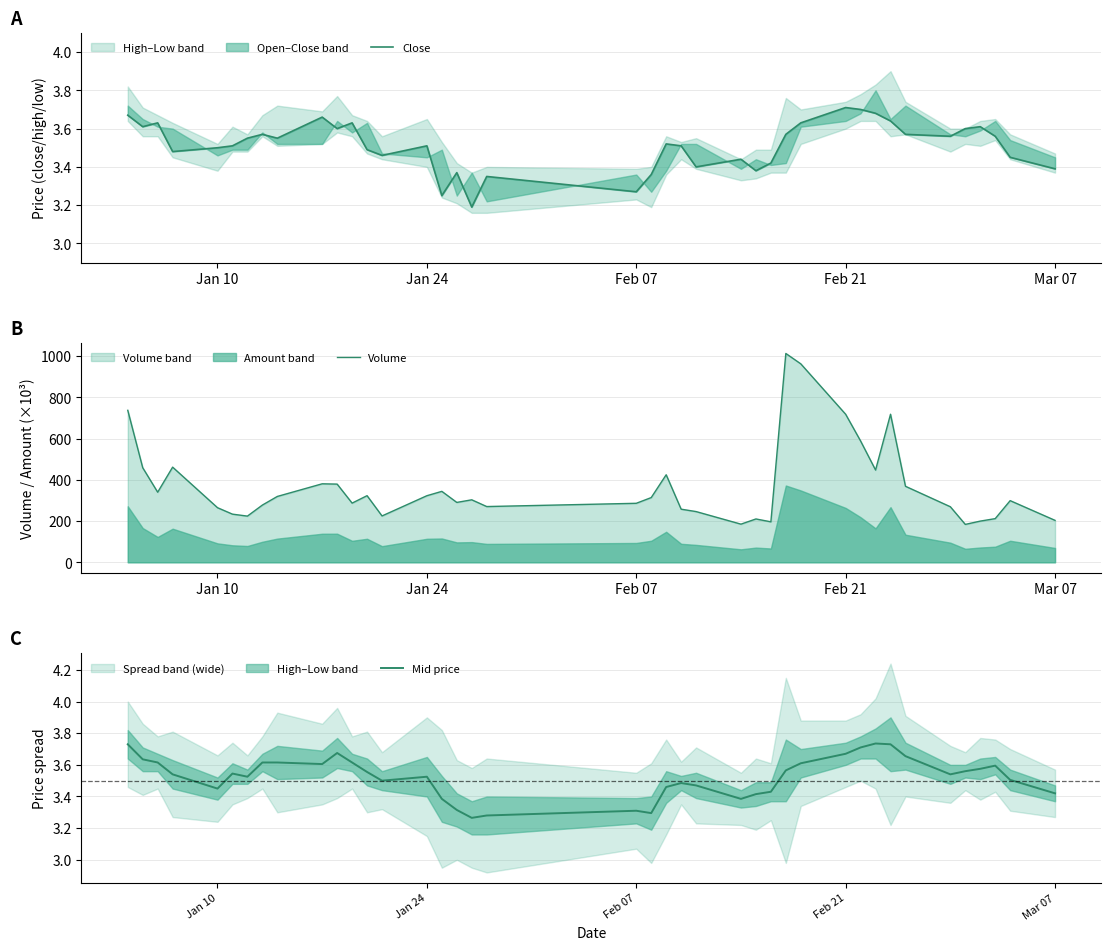

Does the chart display data point markers on the line(s)?

No